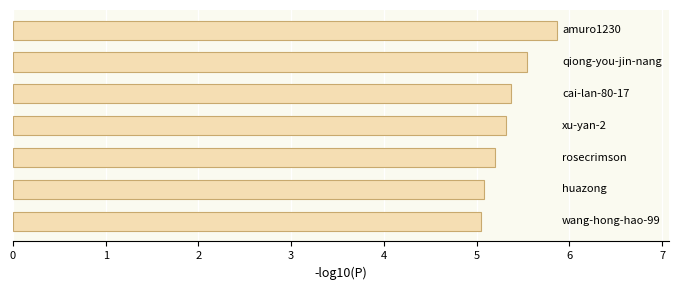

What is the value of the 6th bar from the top?

5.1